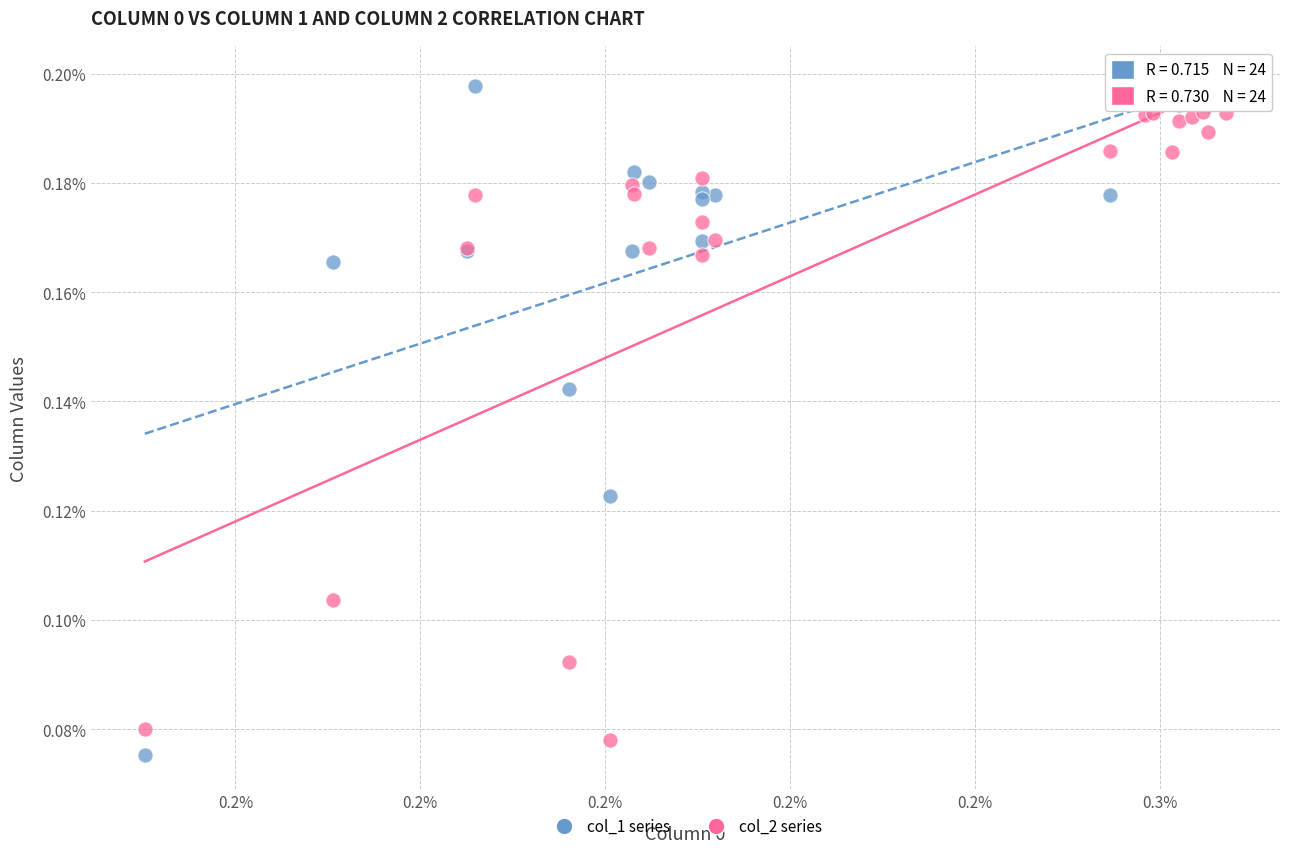

What are all the series names shown in the legend?

col_1 series, col_2 series